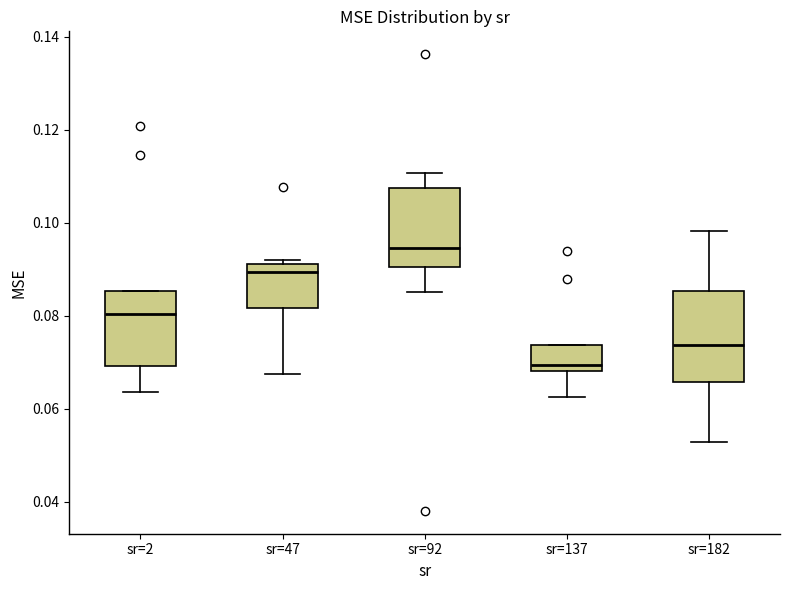

Which box's median line is the highest?

sr=92